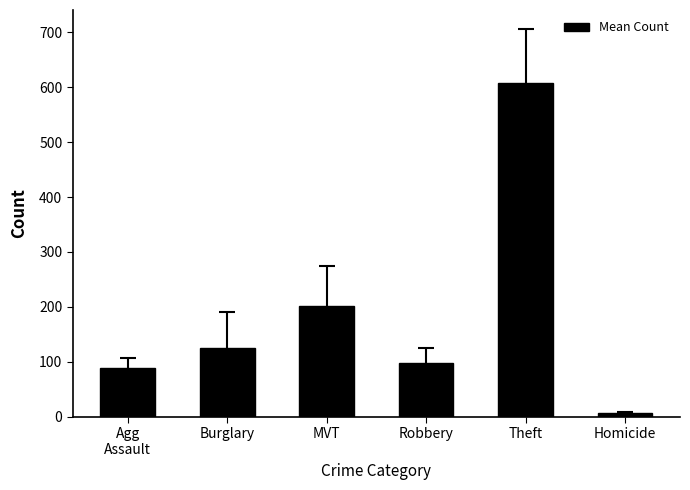

What is the label of the 4th bar from the right?

MVT